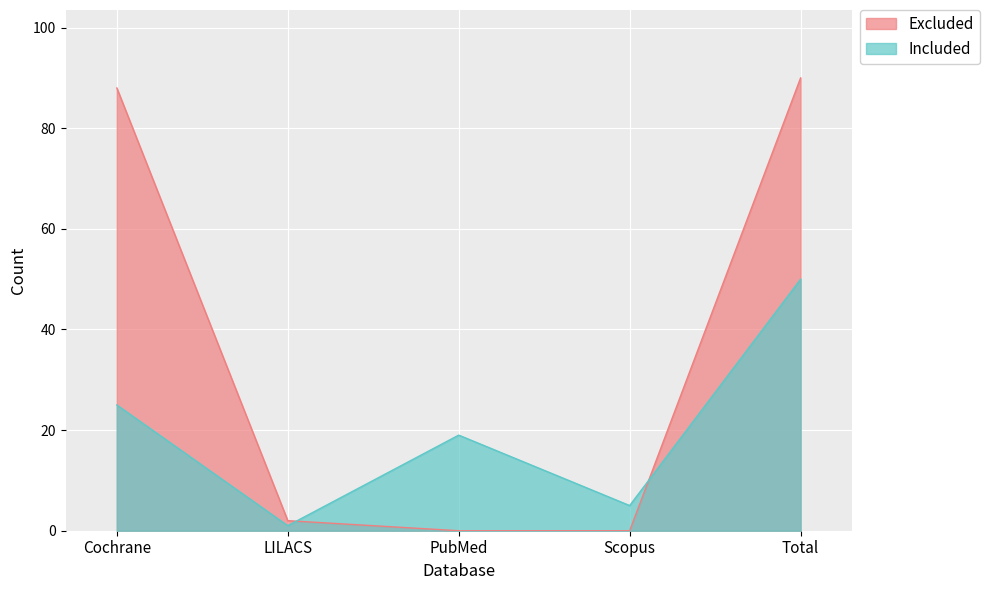

What is the greatest value displayed?

90